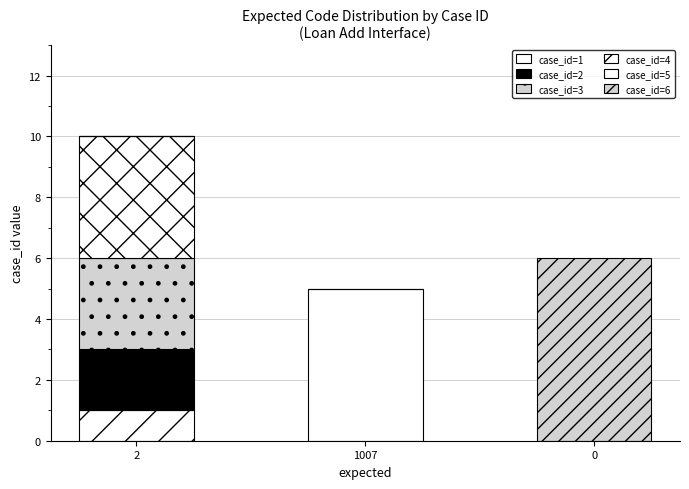

What is the label of the 1st bar from the left?

2